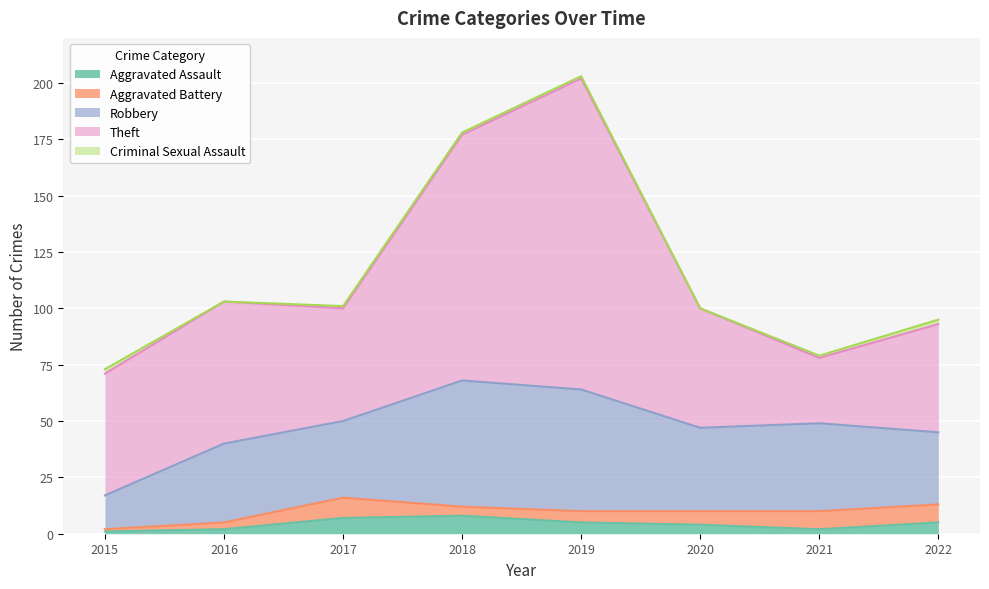

What is the difference between the maximum and minimum values in the Theft series?

109